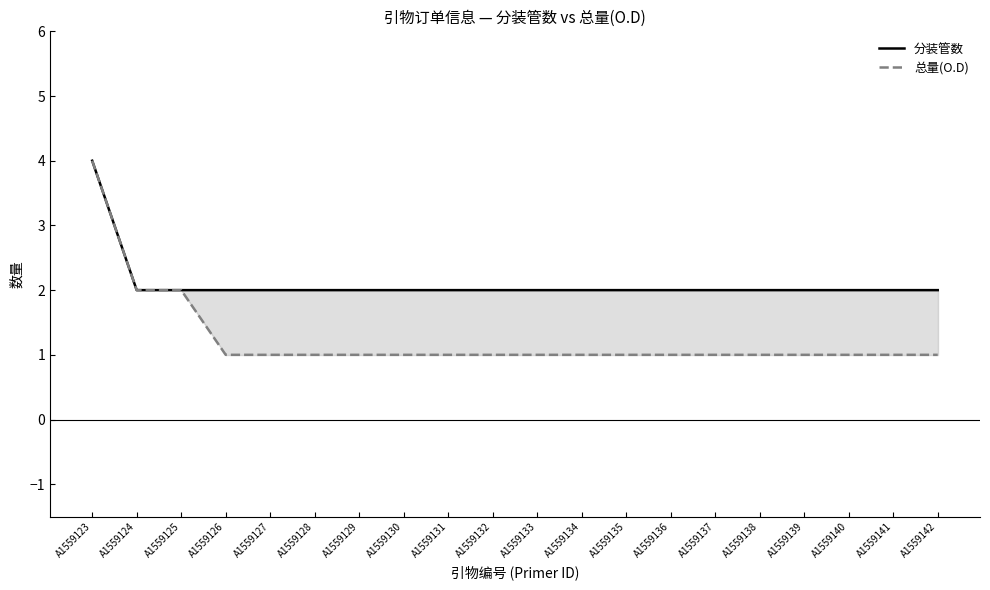

What is the total value across all series at A1559128?

3